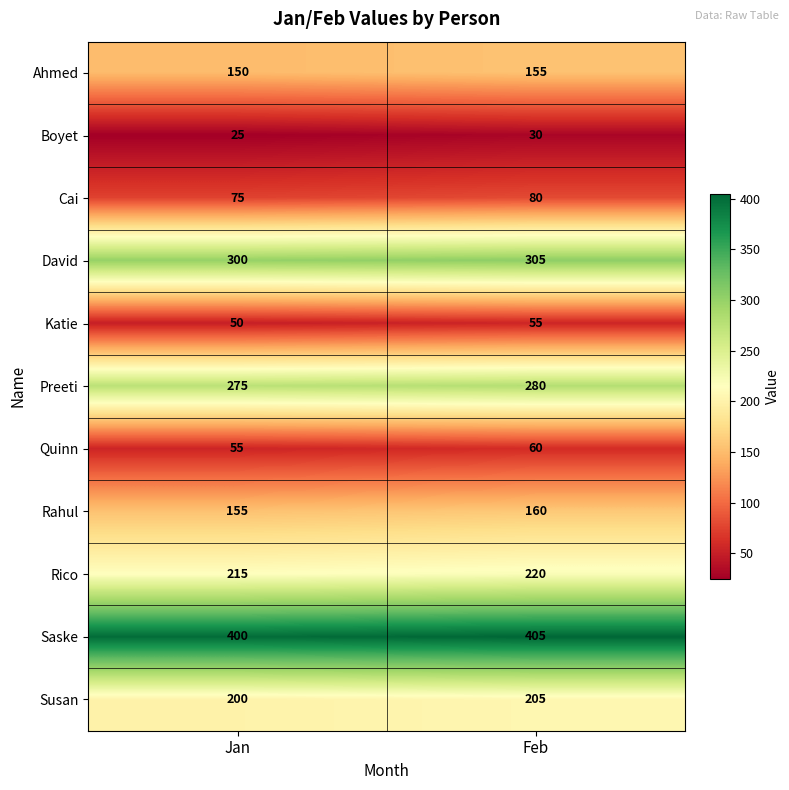

At which category is the sum across all series the highest?

Feb